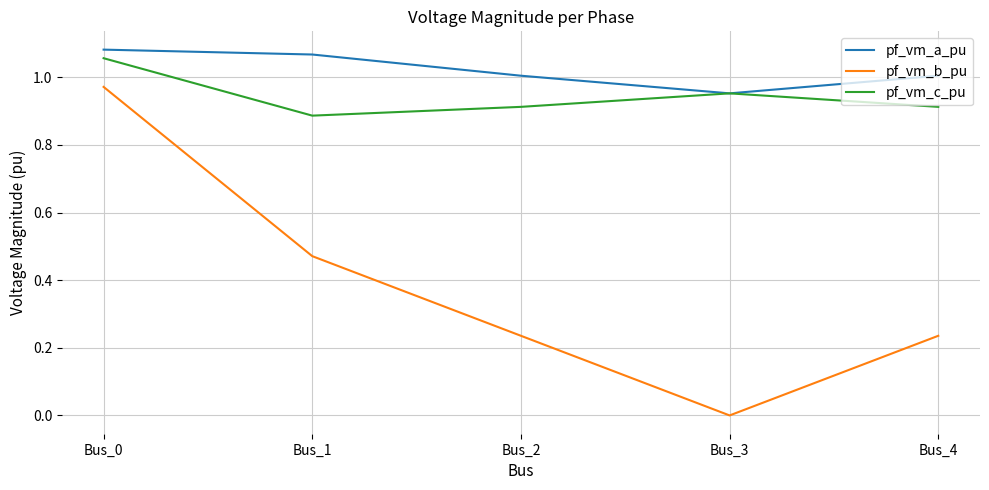

Which series has the largest total across all categories?

pf_vm_a_pu